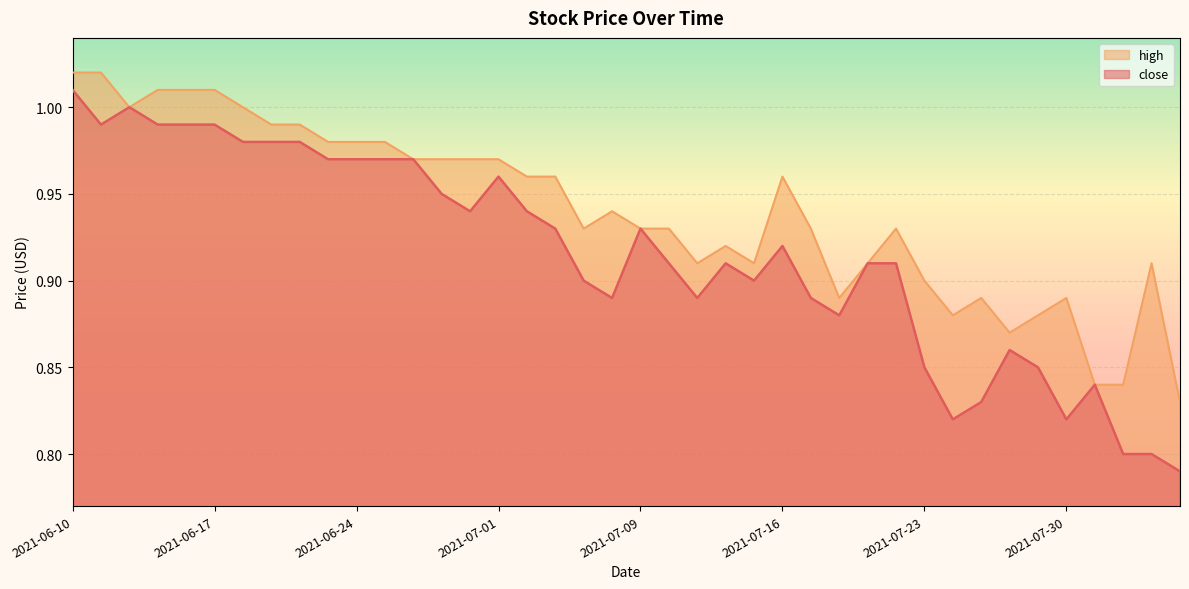

True or false: high and close cross at least once.

False